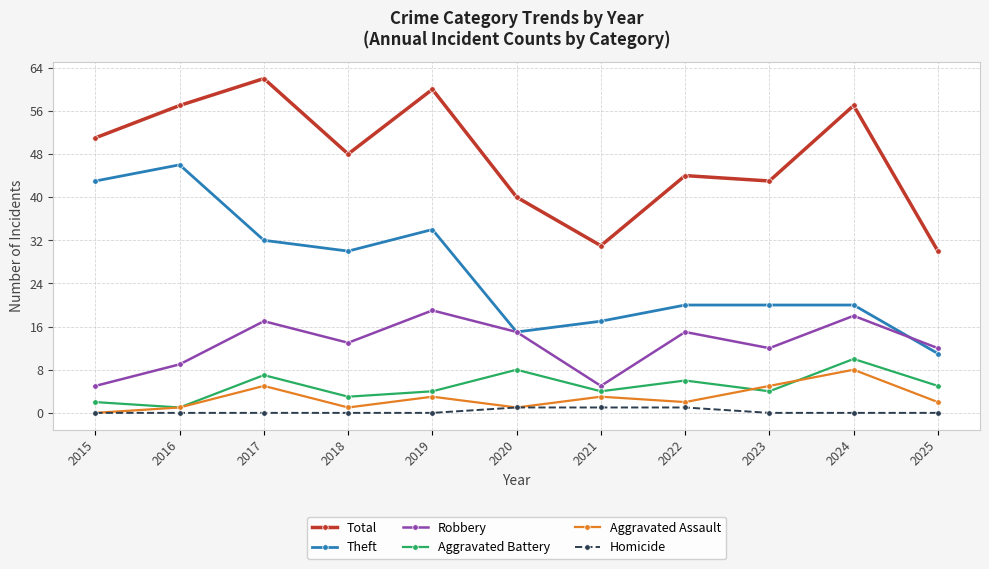

What is the value of the Total point at the 1st from the left?

51